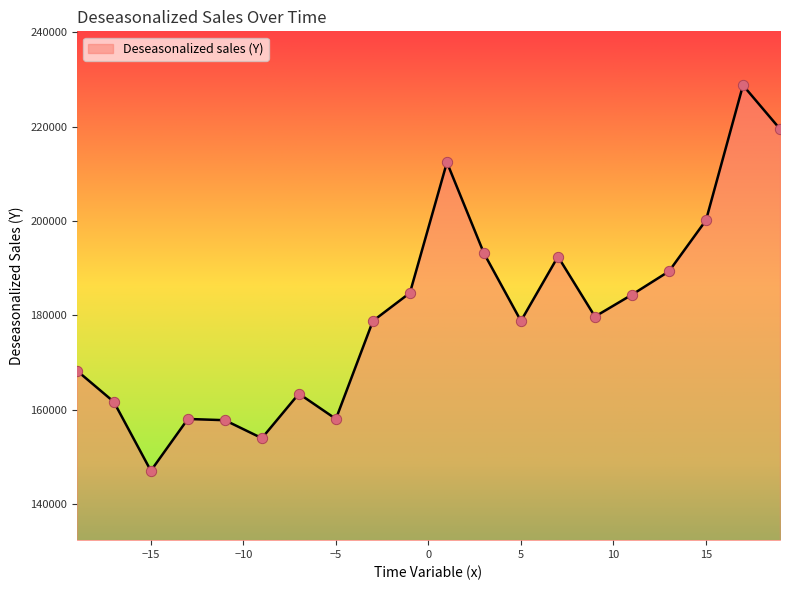

What is the minimum value shown in the chart?

147082.6